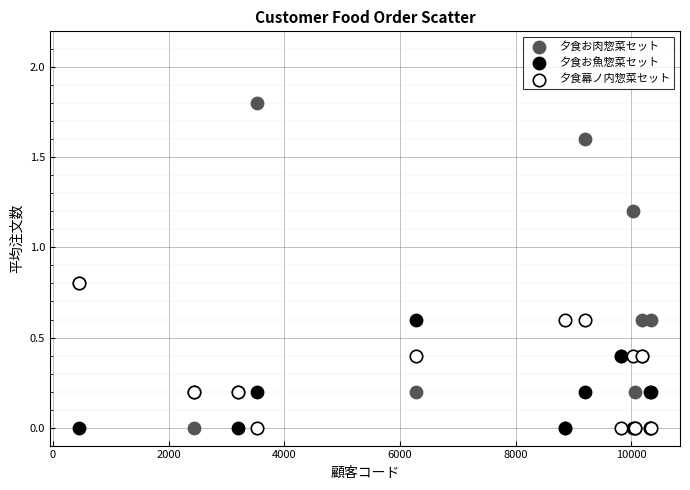

What are all the series names shown in the legend?

夕食お肉惣菜セット, 夕食お魚惣菜セット, 夕食幕ノ内惣菜セット